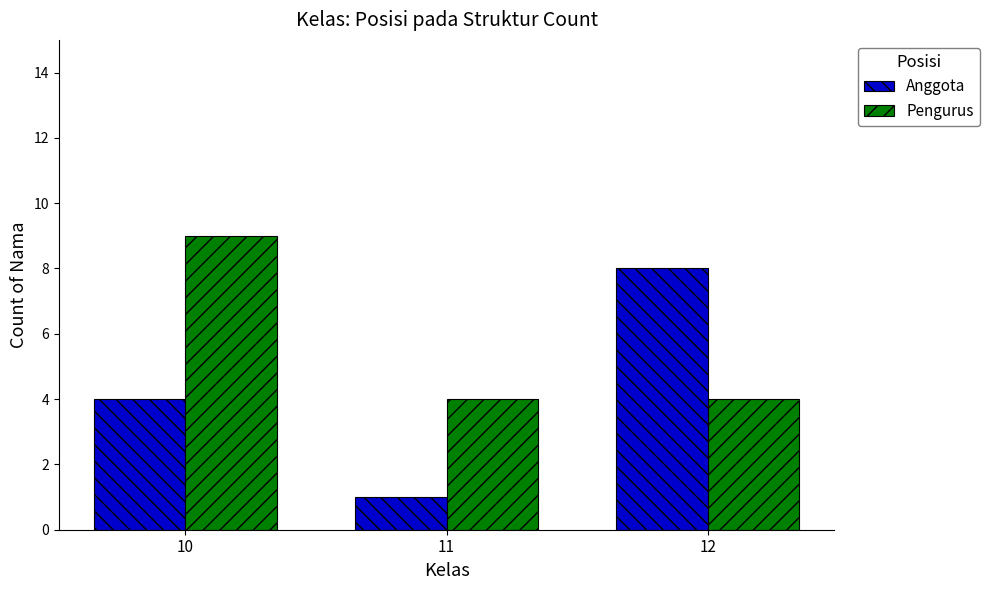

Where is Anggota nearest to the value 4?

10